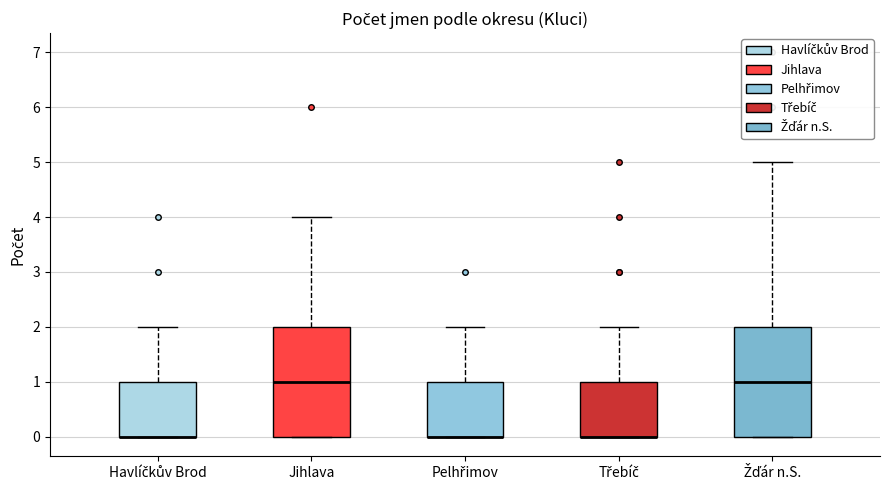

Reading left to right, transcribe this box plot: for each box, give where its median line is, the range the box spans, and where its two whiskers end, as read against the y-axis. The values are not printed on the chart, so give them approximately, as read against the axis.

Havlíčkův Brod: median 0 (drawn on the box's lower edge), box 0 to 1, whiskers 0 to 2
Jihlava: median 1, box 0 to 2, whiskers 0 to 4
Pelhřimov: median 0 (drawn on the box's lower edge), box 0 to 1, whiskers 0 to 2
Třebíč: median 0 (drawn on the box's lower edge), box 0 to 1, whiskers 0 to 2
Žďár n.S.: median 1, box 0 to 2, whiskers 0 to 5